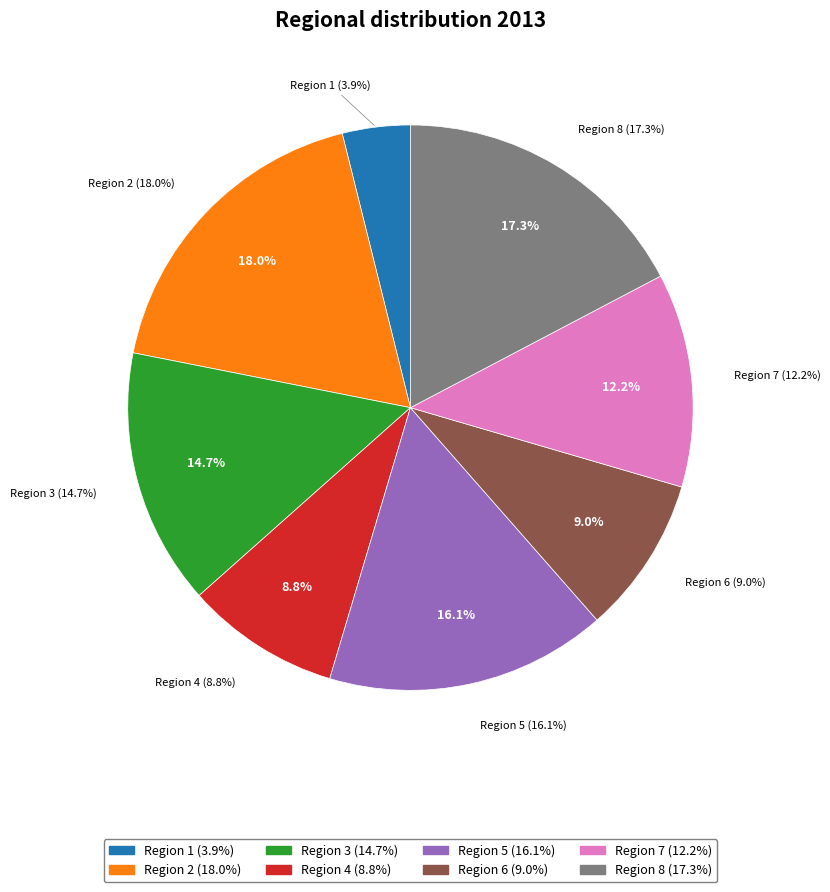

Does any single category account for the majority?

No